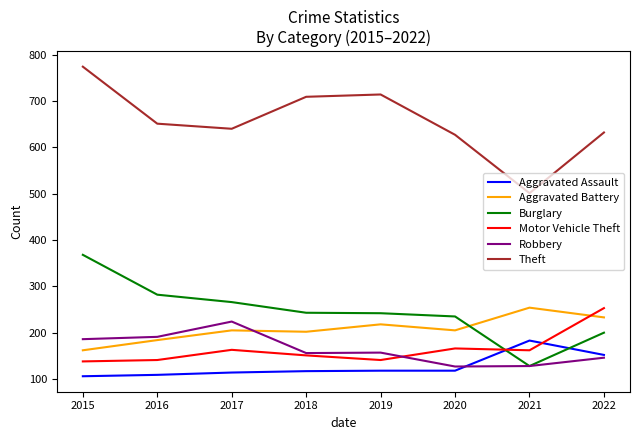

What is the approximate value of Theft at 2022?

632